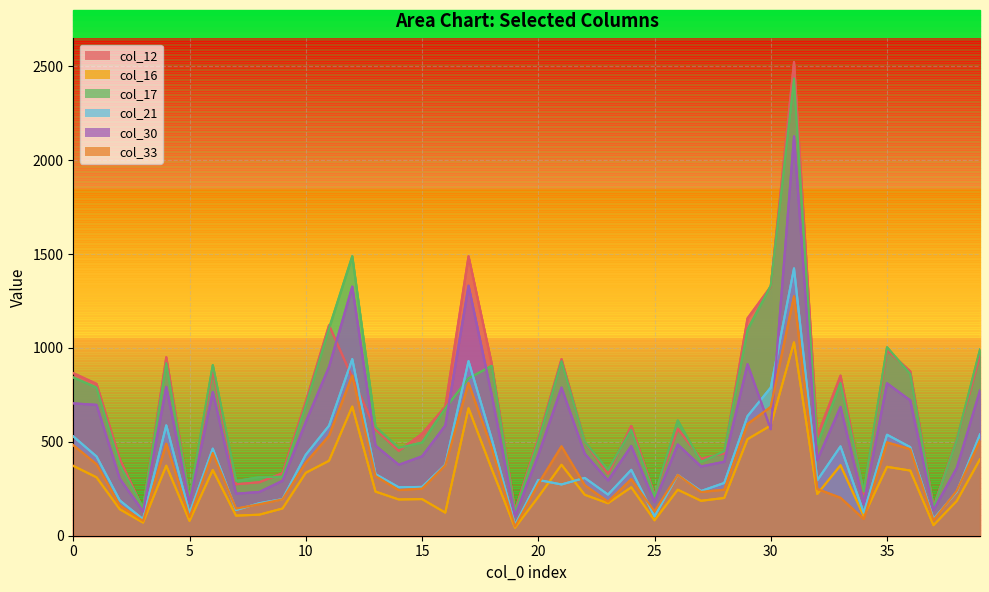

Read the col_30 value at 0.

705